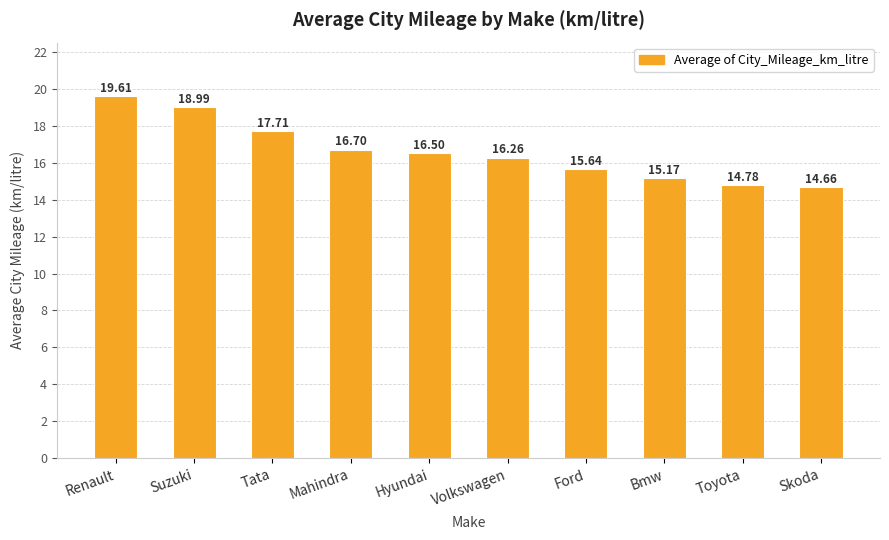

True or false: the data shows 16.5 at Hyundai.

True